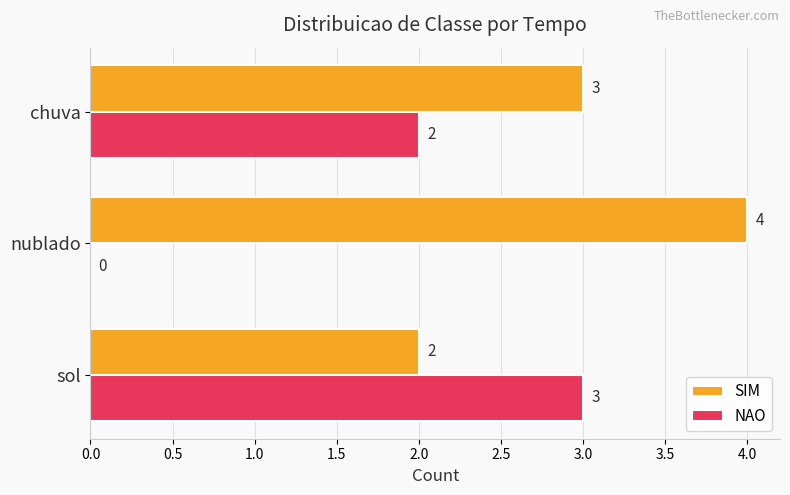

Where is NAO nearest to the value 1?

nublado